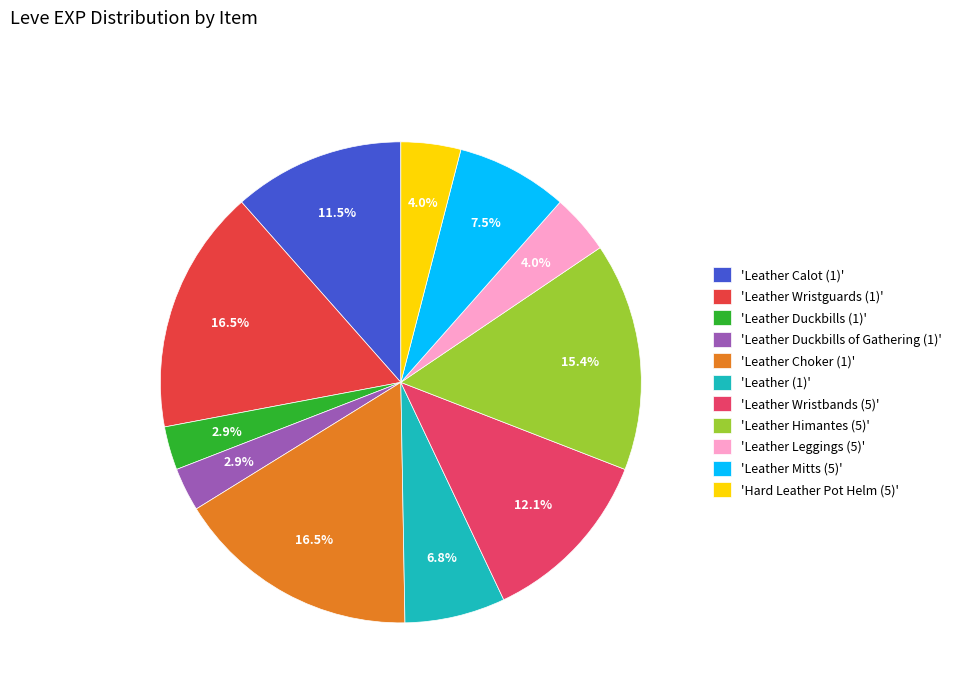

How many slices are in this pie chart?

11